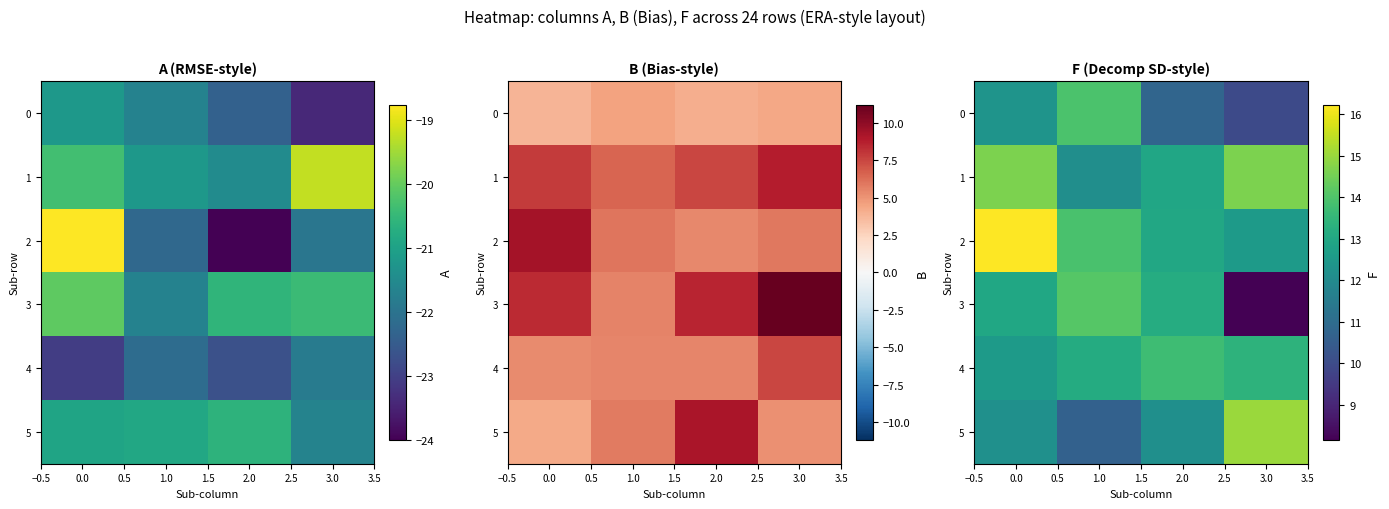

How many values in the 5 series are below 12?

1